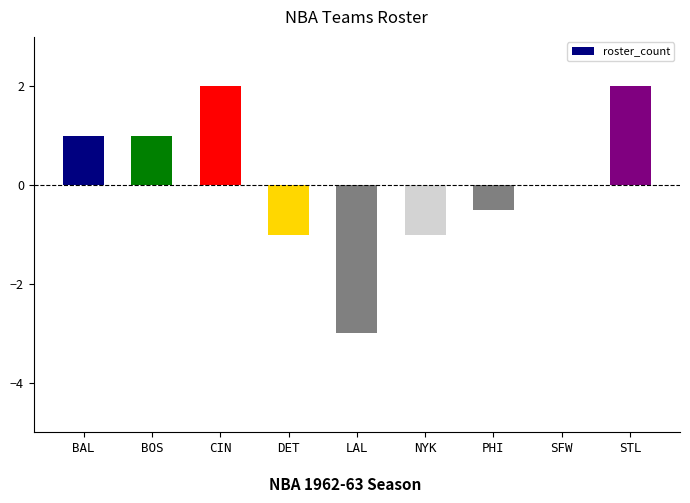

True or false: the data shows -1.0 at DET.

True